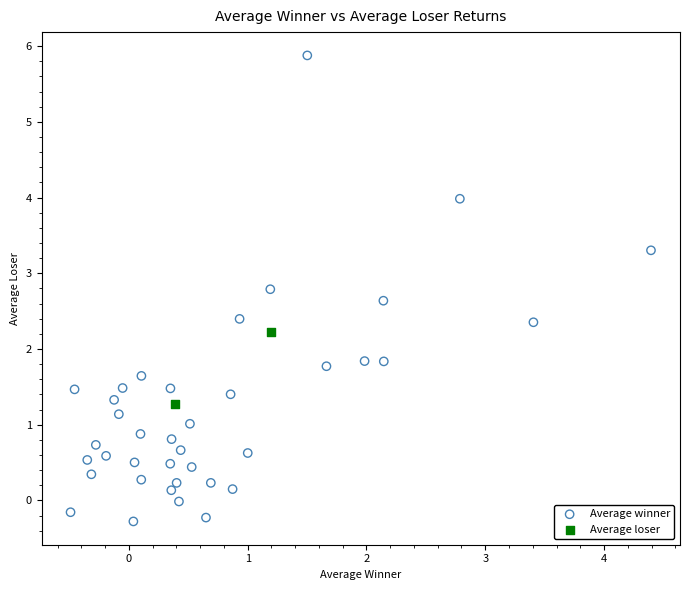

What are all the series names shown in the legend?

Average winner, Average loser